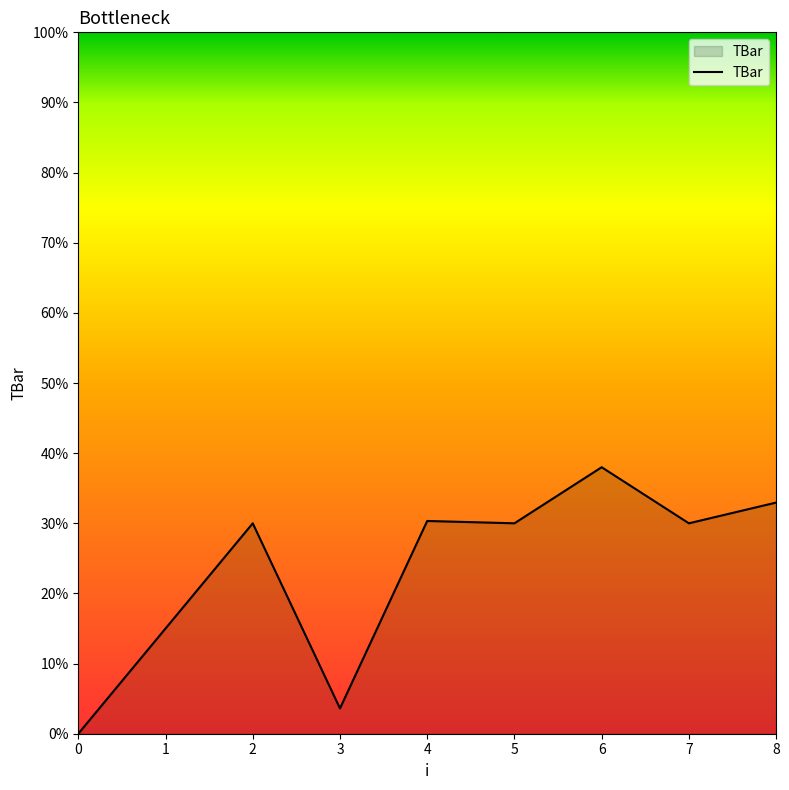

What is the sum of the values at 3 and 5?

33.6